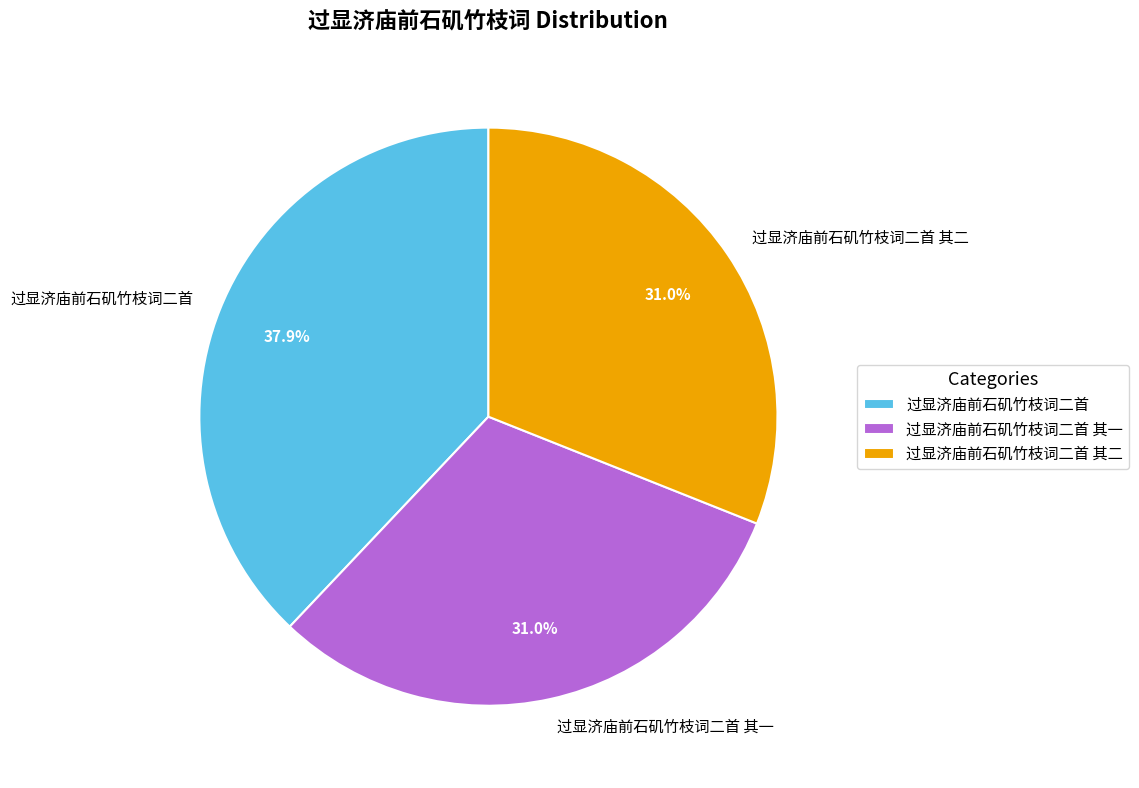

Does any single category account for the majority?

No